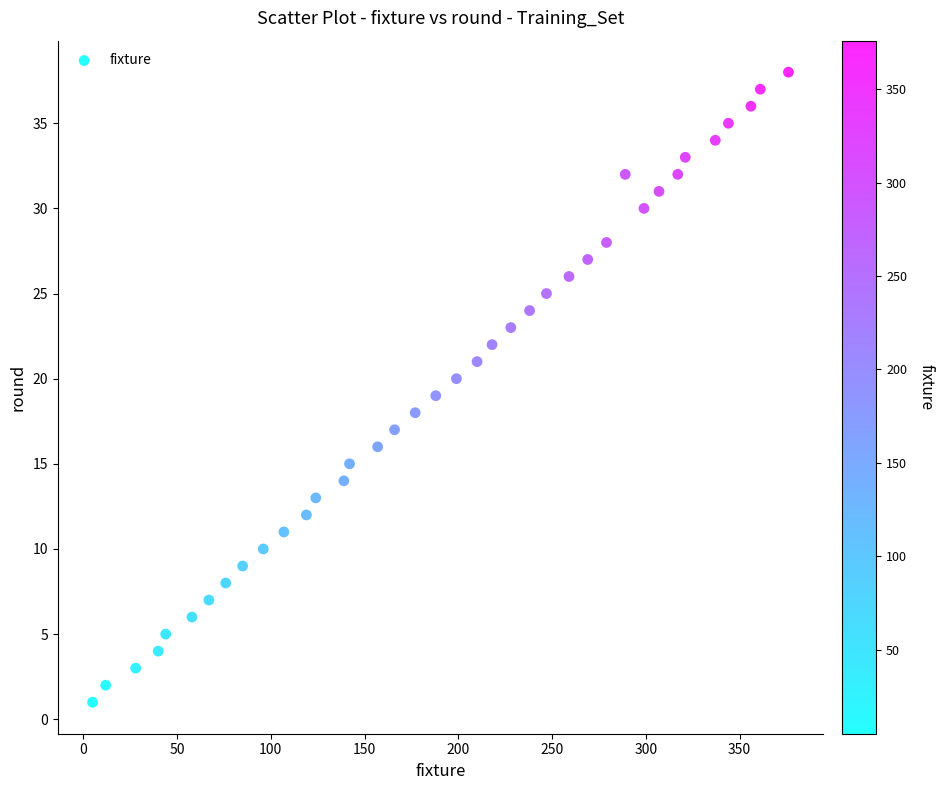

What is the range of Y values (max minus min)?

37